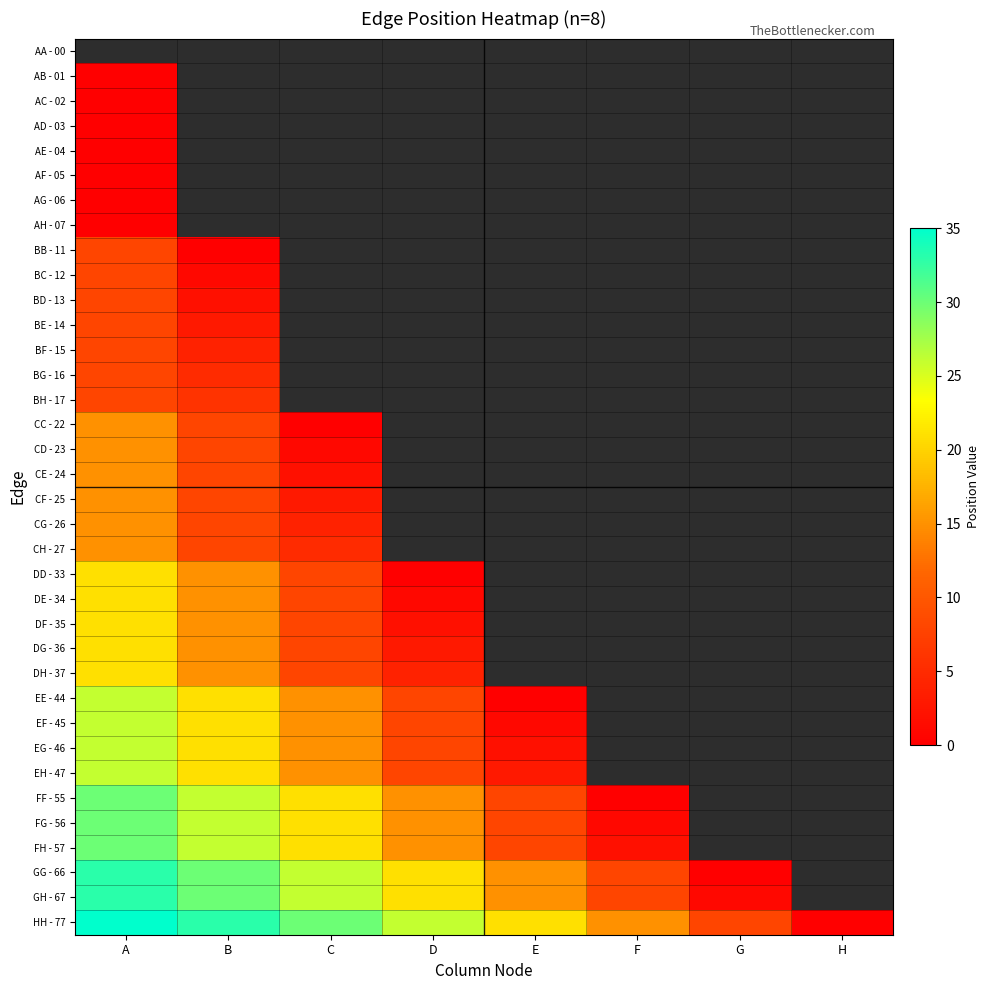

List the series in order of their peak value, lowest first.

AA - 00, AB - 01, AC - 02, AD - 03, AE - 04, AF - 05, AG - 06, AH - 07, BB - 11, BC - 12, BD - 13, BE - 14, BF - 15, BG - 16, BH - 17, CC - 22, CD - 23, CE - 24, CF - 25, CG - 26, CH - 27, DD - 33, DE - 34, DF - 35, DG - 36, DH - 37, EE - 44, EF - 45, EG - 46, EH - 47, FF - 55, FG - 56, FH - 57, GG - 66, GH - 67, HH - 77